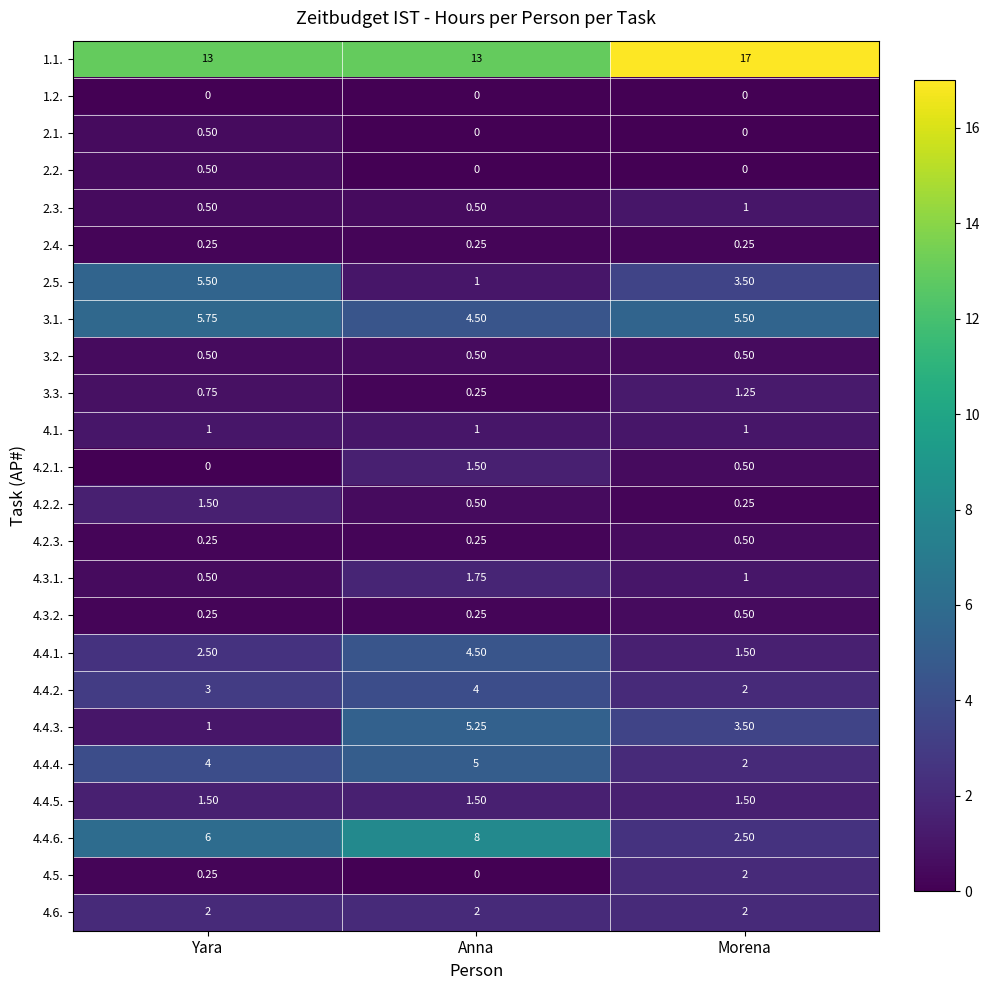

List the labels in order of 4.4.4. value, largest first.

Anna, Yara, Morena